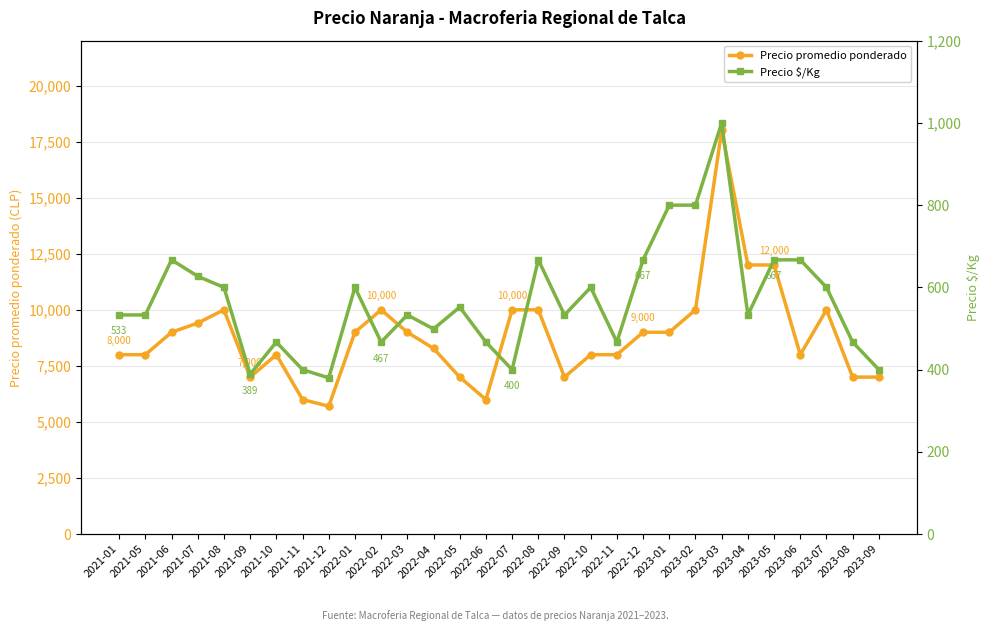

Rank the categories by Precio promedio ponderado value from highest to lowest.

2023-03, 2023-04, 2023-05, 2021-08, 2022-02, 2022-07, 2022-08, 2023-02, 2023-07, 2021-07, 2021-06, 2022-01, 2022-03, 2022-12, 2023-01, 2022-04, 2021-01, 2021-05, 2021-10, 2022-10, 2022-11, 2023-06, 2021-09, 2022-05, 2022-09, 2023-08, 2023-09, 2021-11, 2022-06, 2021-12